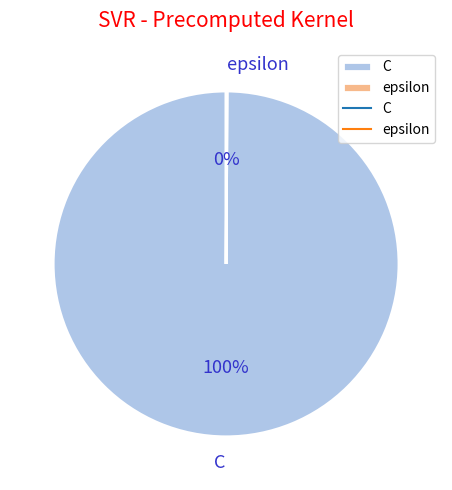

What percentage is the C slice, to the nearest percent?

100%